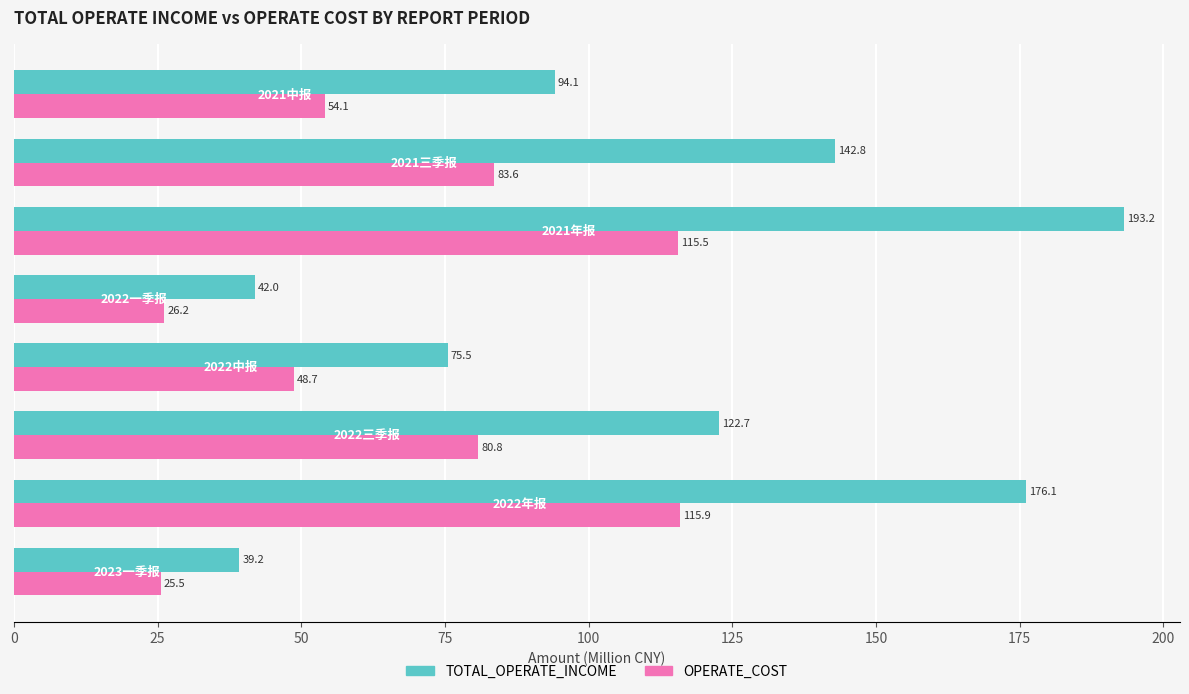

Which series has the widest spread of values?

TOTAL_OPERATE_INCOME